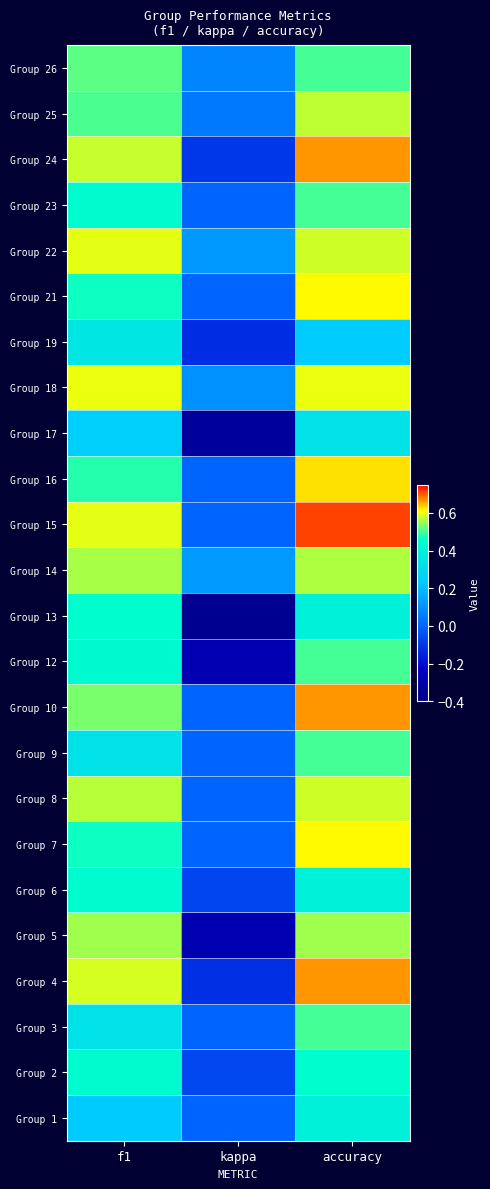

At which category does the chart reach its minimum across all series?

kappa